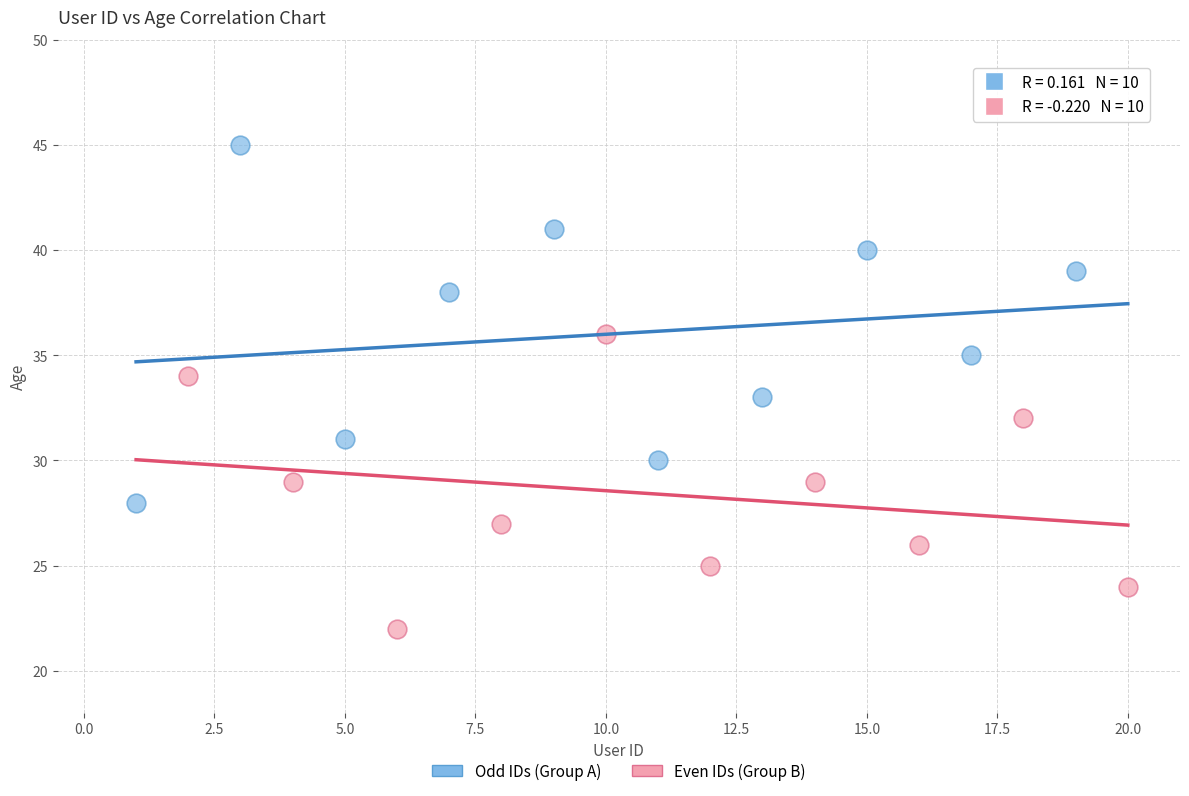

Which series has the widest spread of Y values?

Odd IDs (Group A)